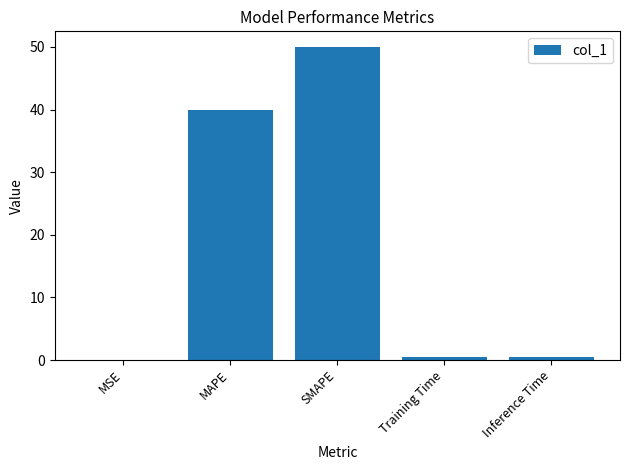

What value does the data have at MAPE?

40.0